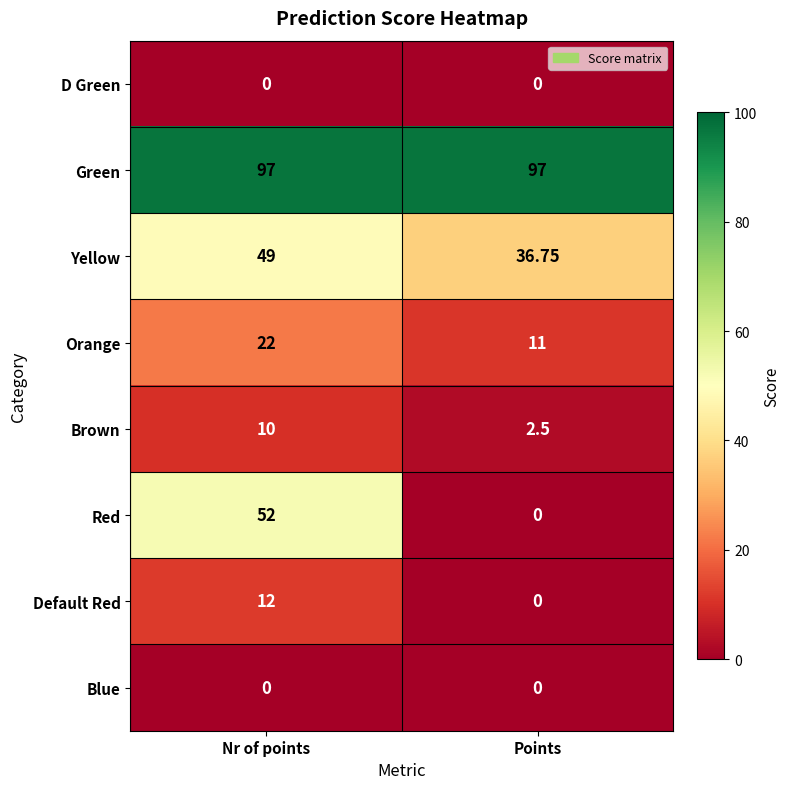

At which category is the sum across all series the highest?

Nr of points